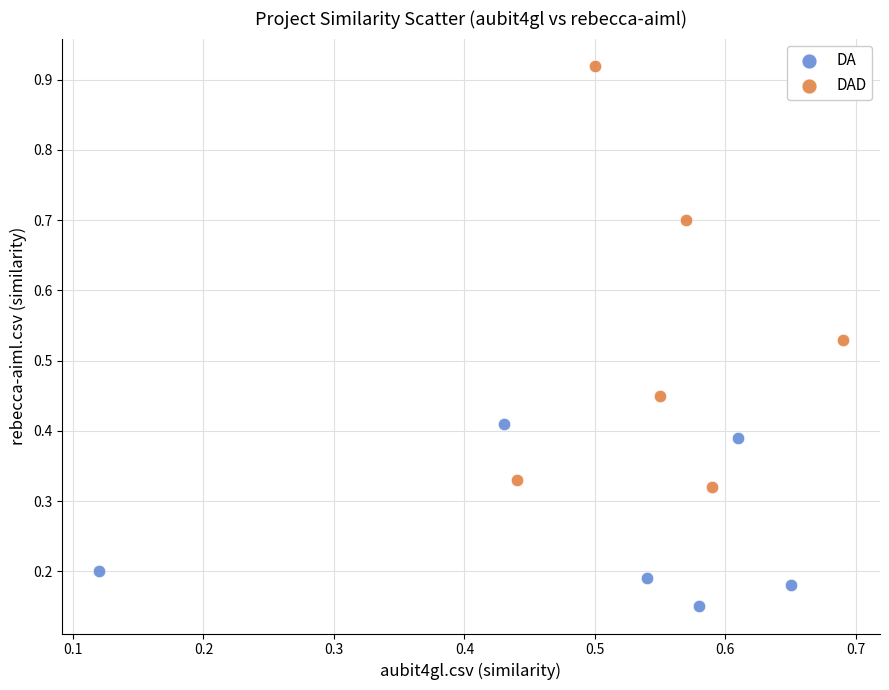

Which series reaches the minimum Y coordinate?

DA